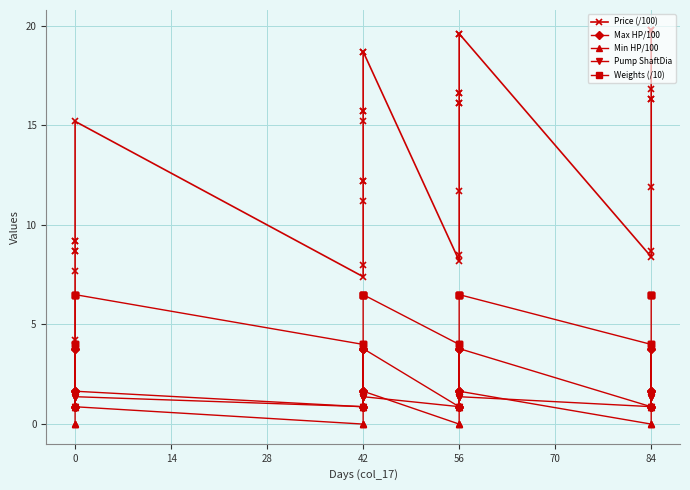

Which series has the widest spread of values?

Price (/100)